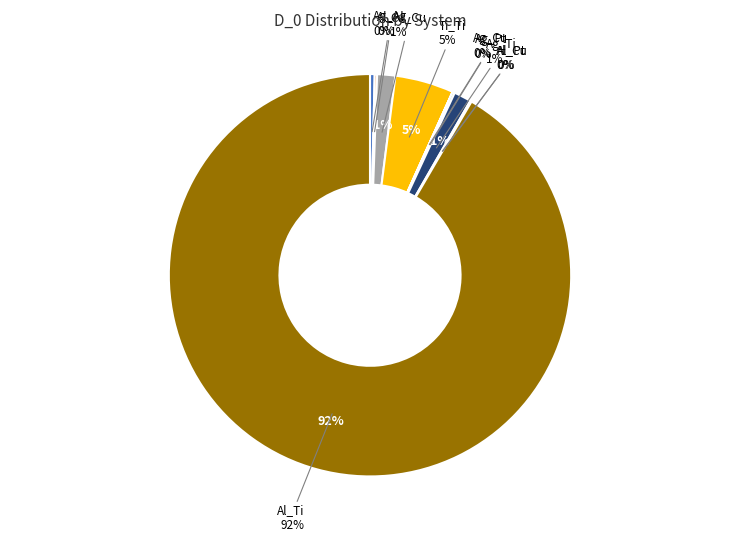

Rank the categories by value from highest to lowest.

Al_Ti, Ti_Ti, Cu_Cu, Ag_Ti, Ag_Ag, Al_Al, Ag_Pt, Al_Cu, Al_Pt, Ag_Cu